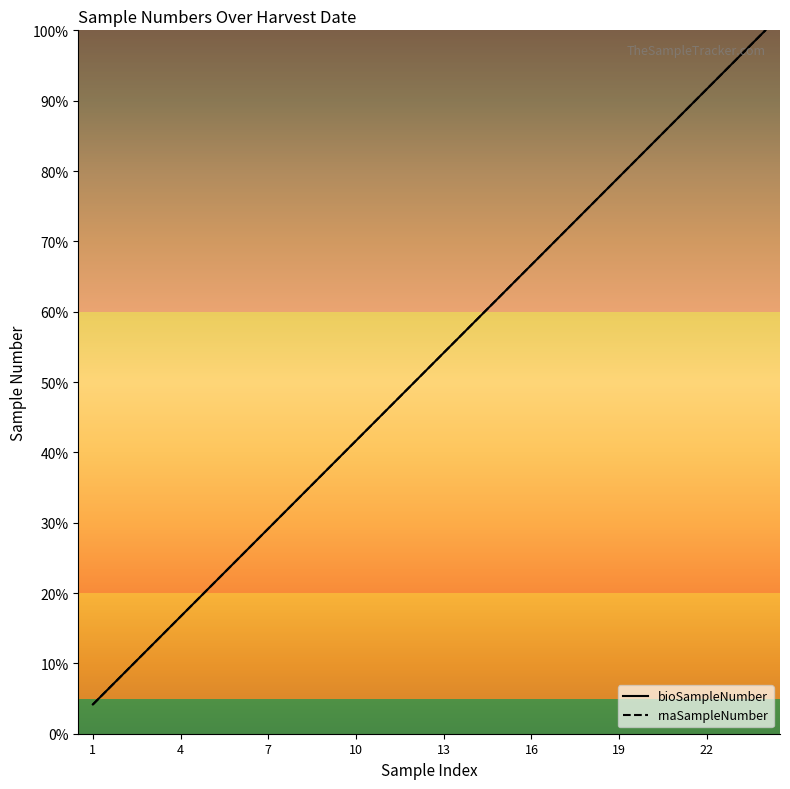

Is the value of bioSampleNumber at 22 greater than the value of rnaSampleNumber at 18?

Yes